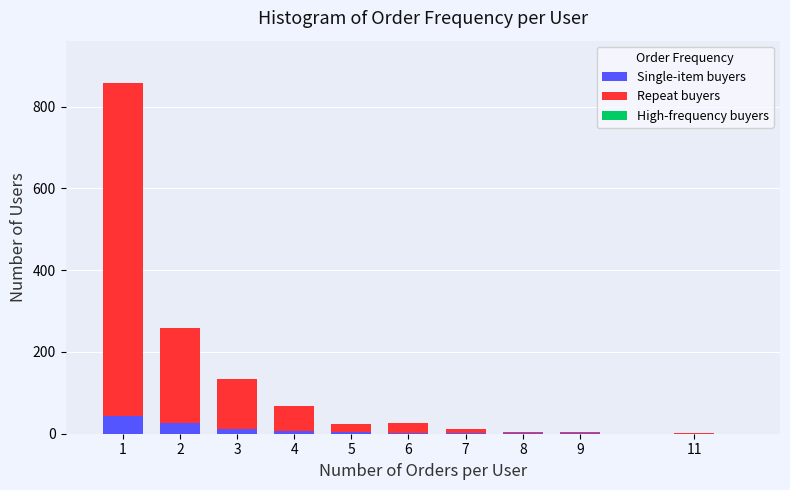

What is the sum of all Single-item buyers values?

96